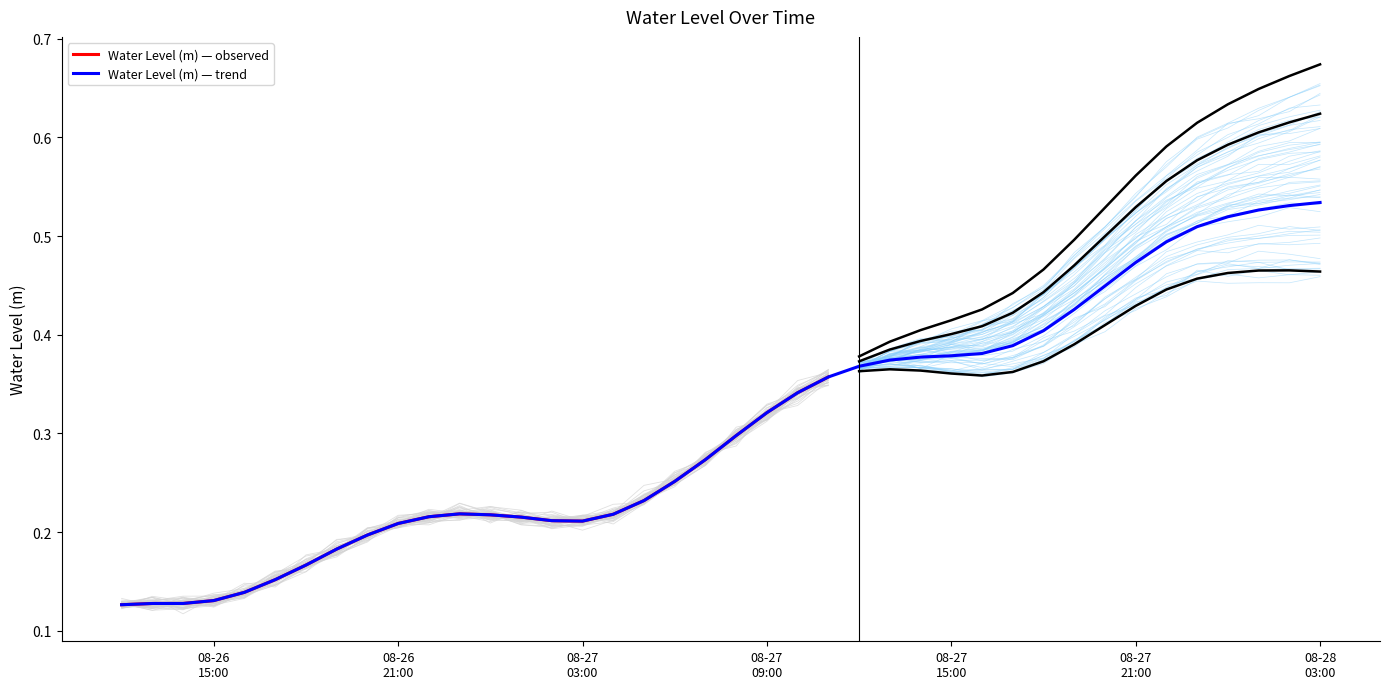

Read the value at 08-26 21:00.

0.2